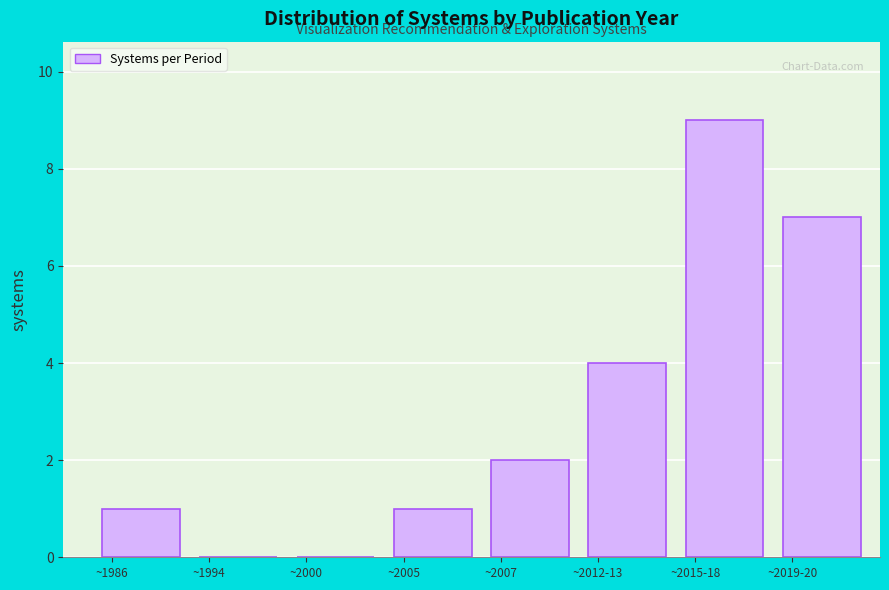

Reading left to right, what are all the values shown in this chart?

~1986=1	~1994=0	~2000=0	~2005=1	~2007=2	~2012-13=4	~2015-18=9	~2019-20=7